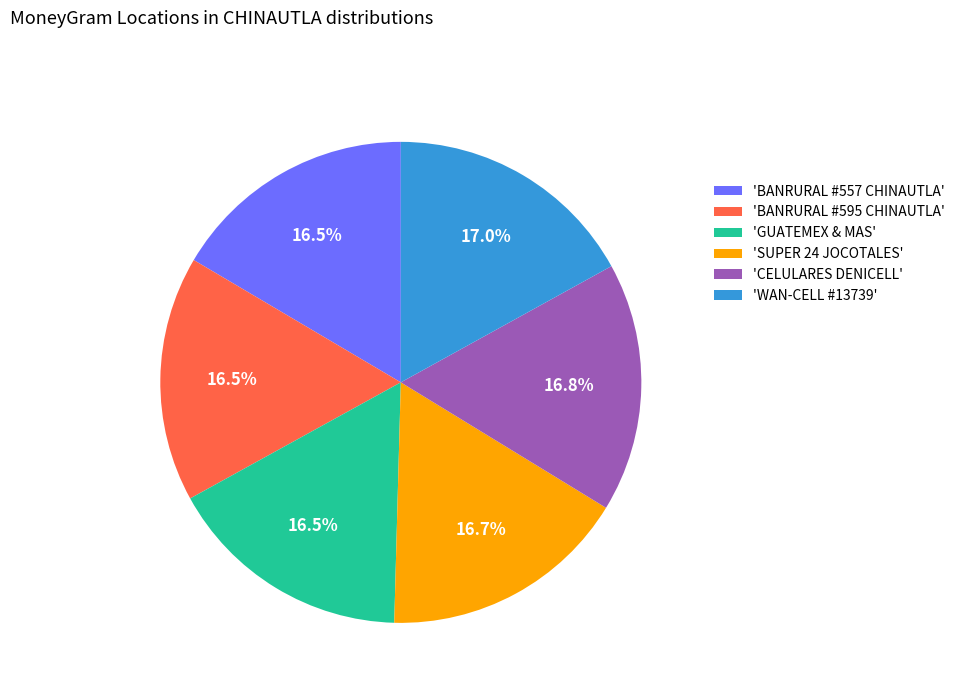

Does any single category account for the majority?

No